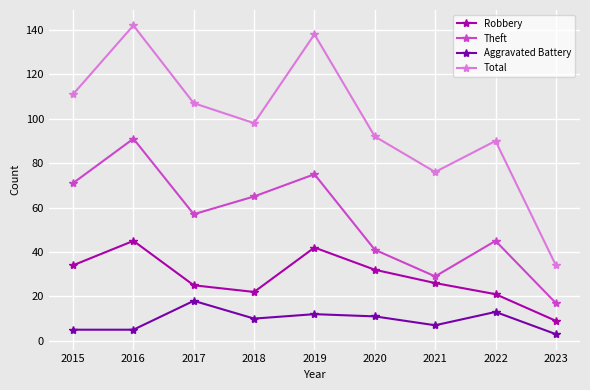

In Aggravated Battery, how many points are higher than both neighbors (excluding endpoints)?

3